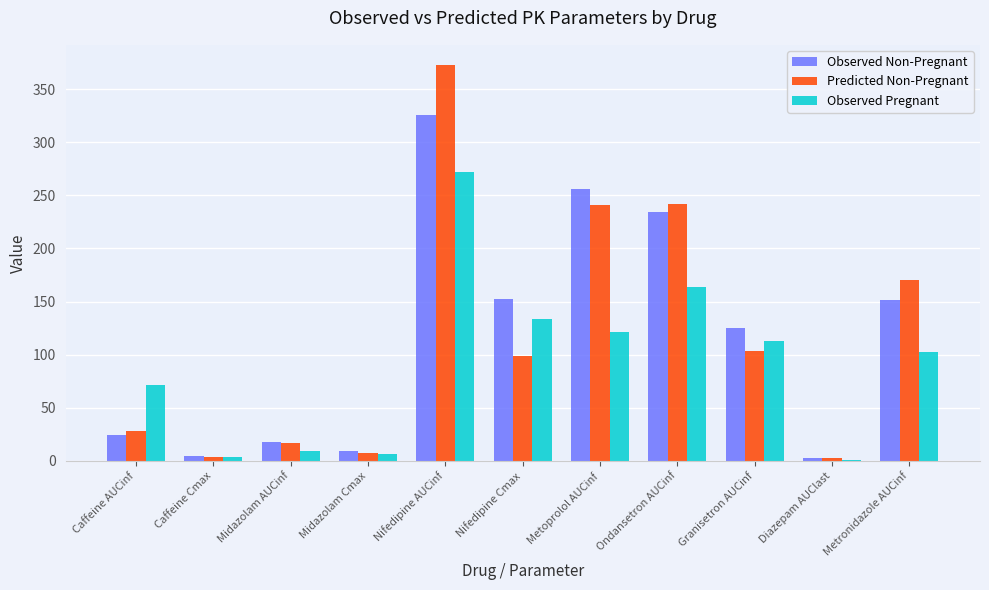

What is the average value of the Observed Non-Pregnant series?

118.4